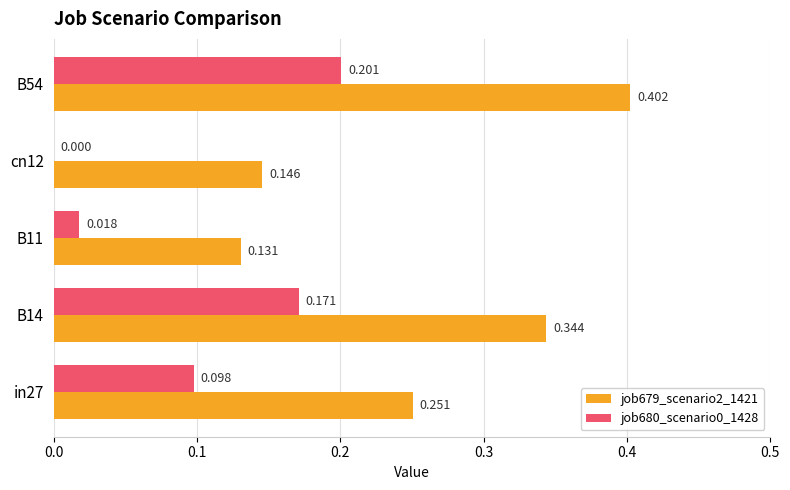

Which series has the largest total across all categories?

job679_scenario2_1421